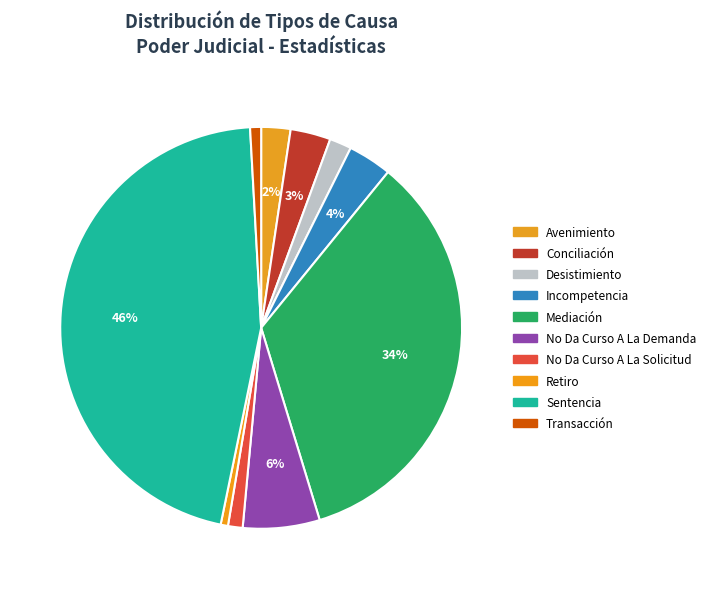

Which slice is the smallest?

Retiro